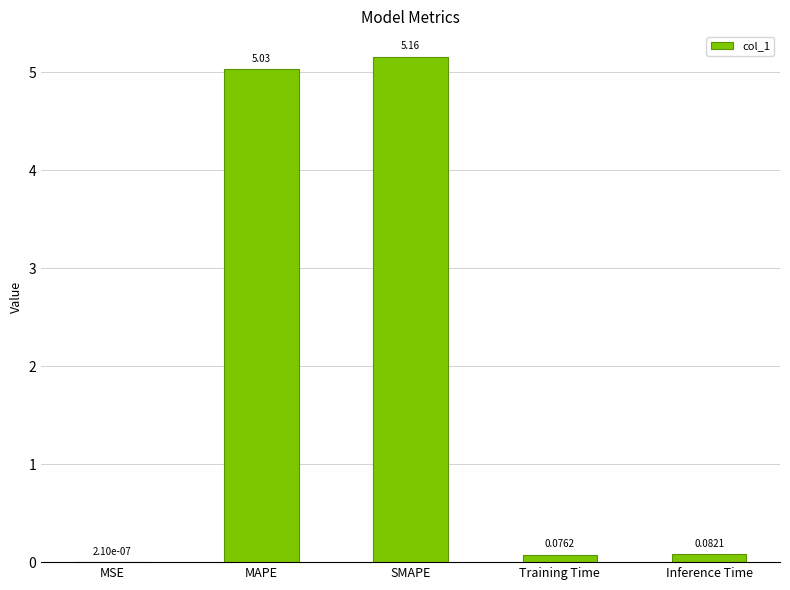

Between MAPE and Training Time, which is larger?

MAPE